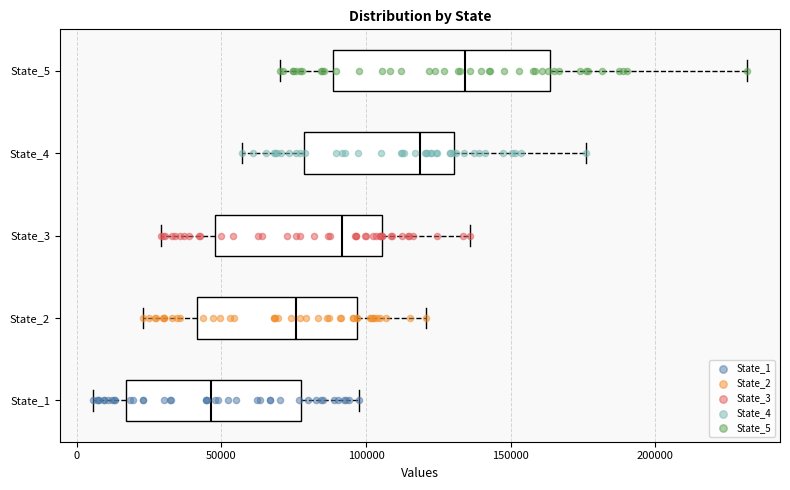

Reading bottom to top, transcribe this box plot: for each box, give where its median line is, the range the box spans, and where its two whiskers end, as read against the x-axis. The values are not printed on the chart, so give them approximately, as read against the axis.

State_1: median 45000, box 15000 to 80000, whiskers 5000 to 100000
State_2: median 75000, box 40000 to 95000, whiskers 25000 to 120000
State_3: median 90000, box 50000 to 105000, whiskers 30000 to 135000
State_4: median 120000, box 80000 to 130000, whiskers 55000 to 175000
State_5: median 135000, box 90000 to 165000, whiskers 70000 to 230000